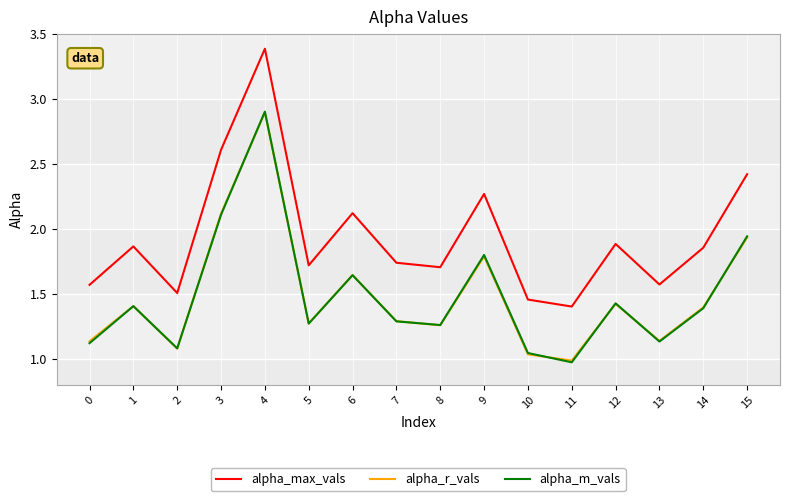

How many series are shown in this chart?

3